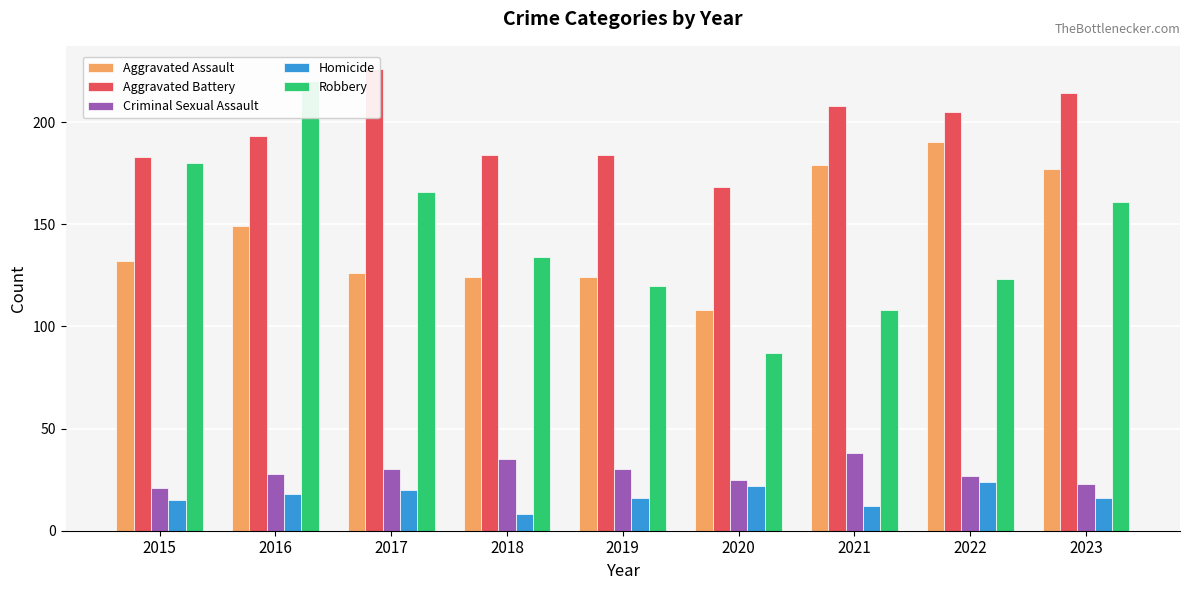

Which category has the highest value in the Aggravated Battery series?

2017